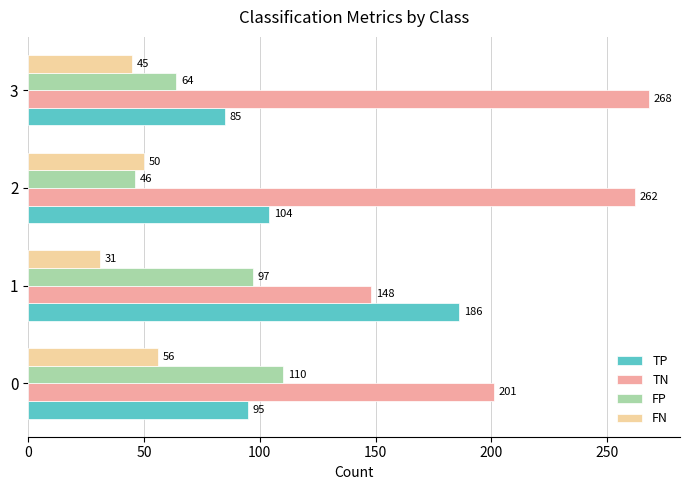

List the series in order of their peak value, lowest first.

FN, FP, TP, TN